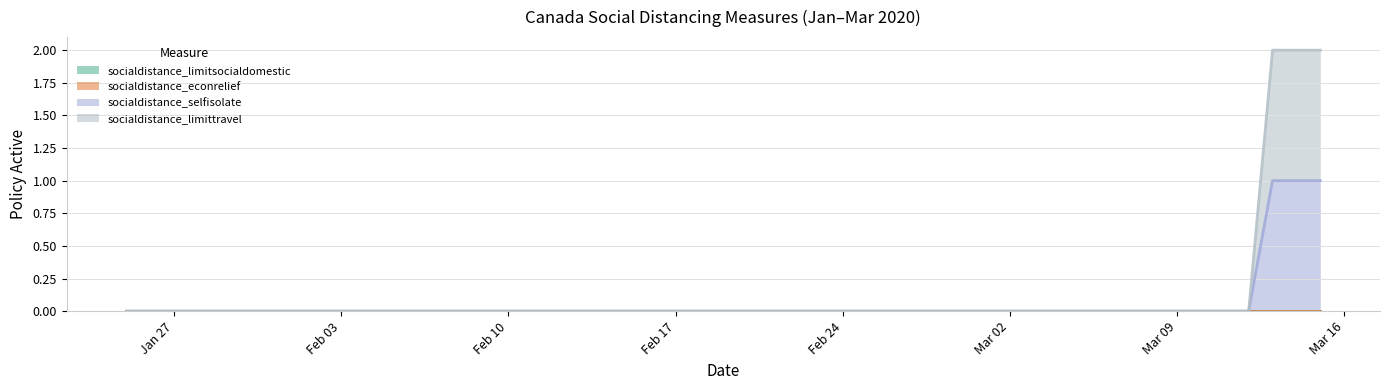

True or false: socialdistance_limittravel and socialdistance_selfisolate cross at least once.

False